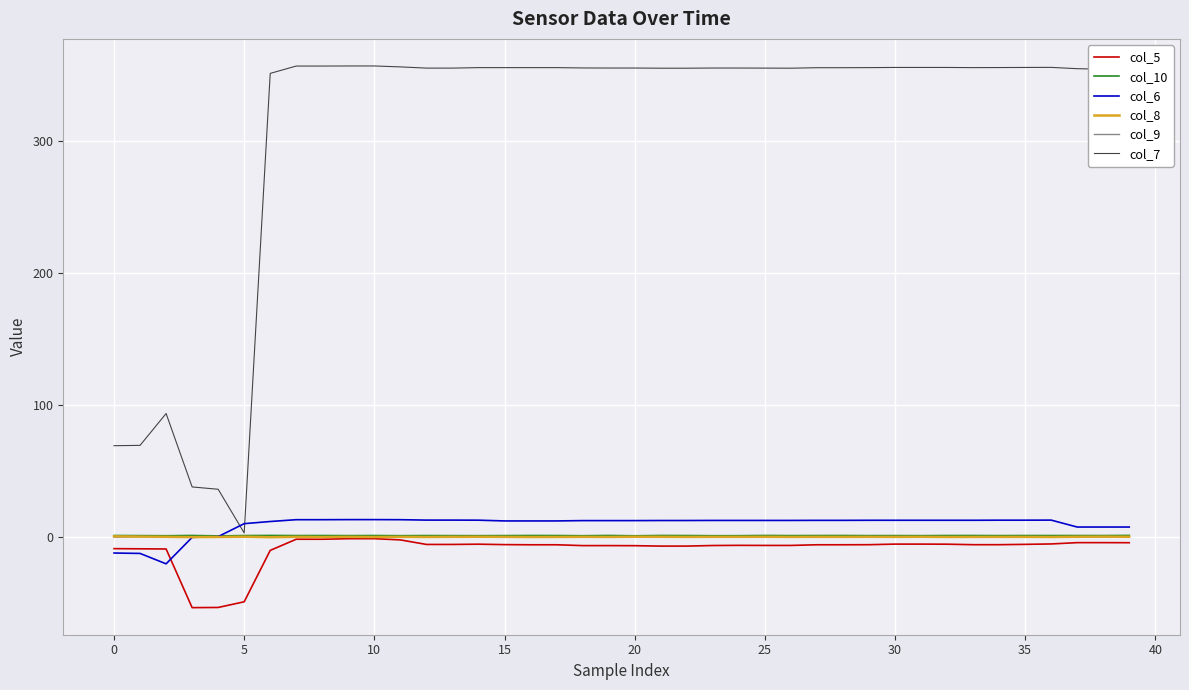

What is the minimum value shown in the chart?

-53.6